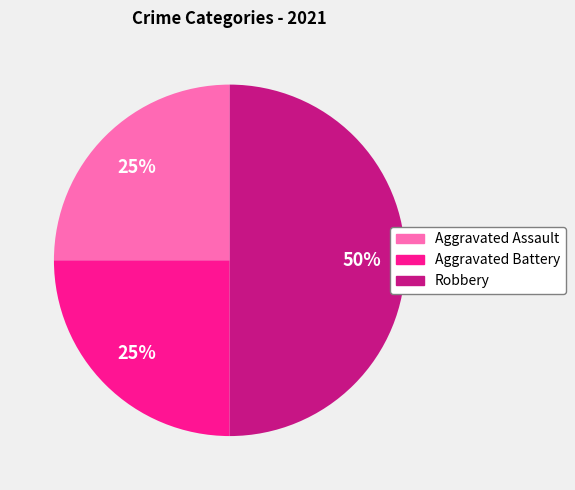

Is it true that Aggravated Assault is 31% of the pie?

False